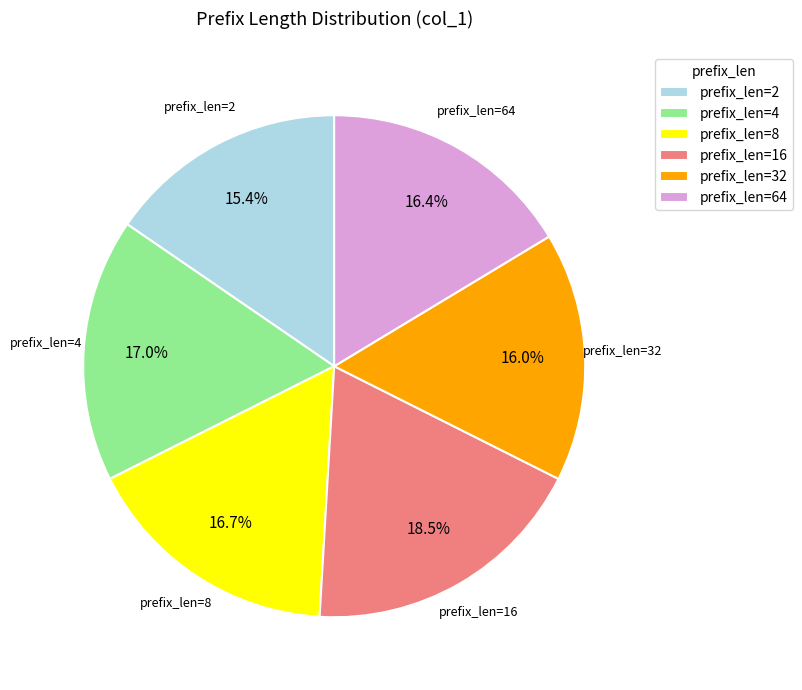

Does prefix_len=2 represent more than half of the total?

No